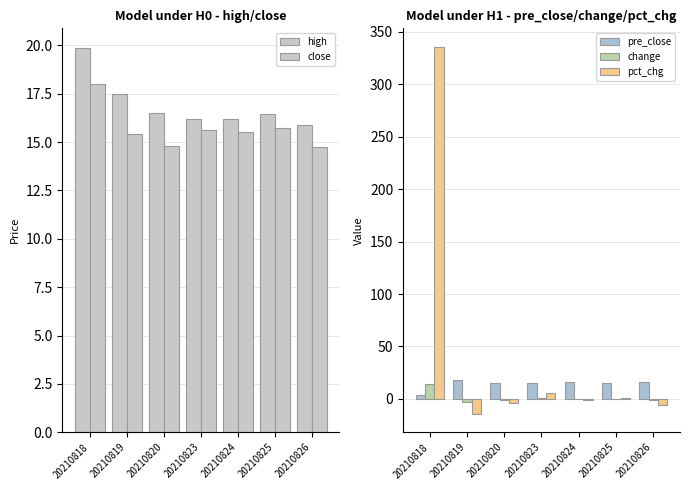

Which category has the highest value in the close series?

20210818